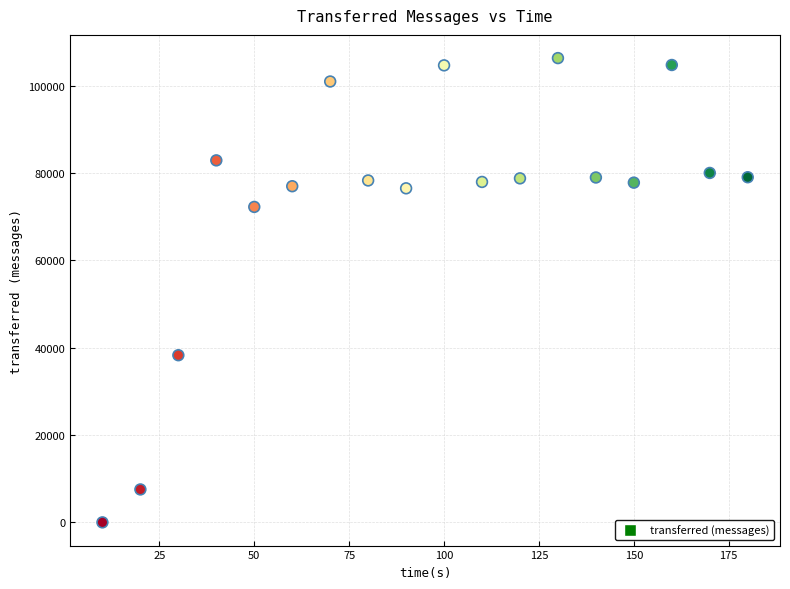

What is the range of X values (max minus min)?

170